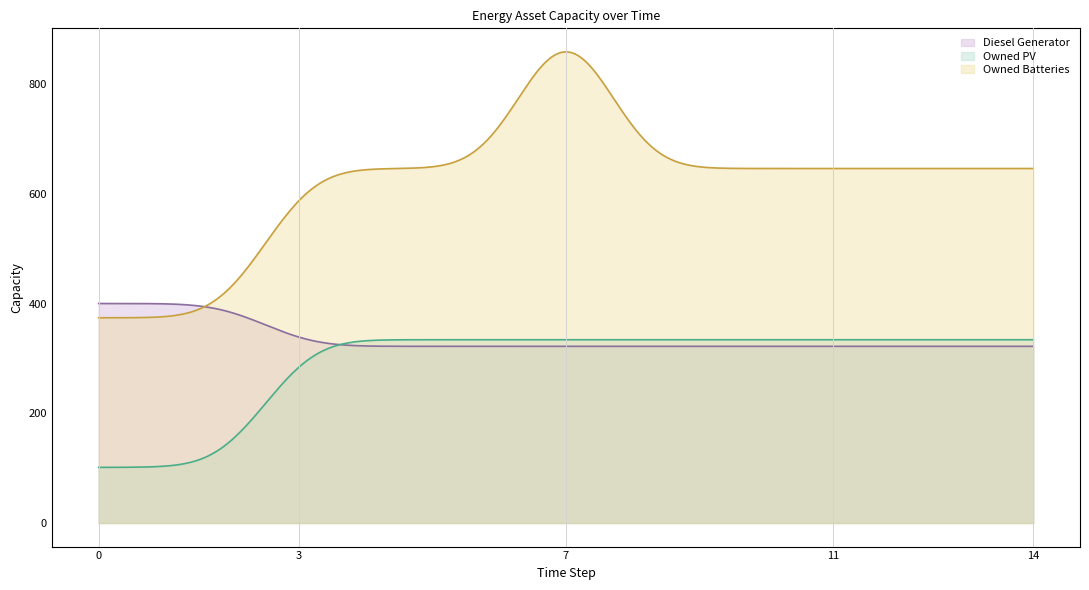

True or false: Owned Batteries and Diesel Generator intersect in this chart.

True